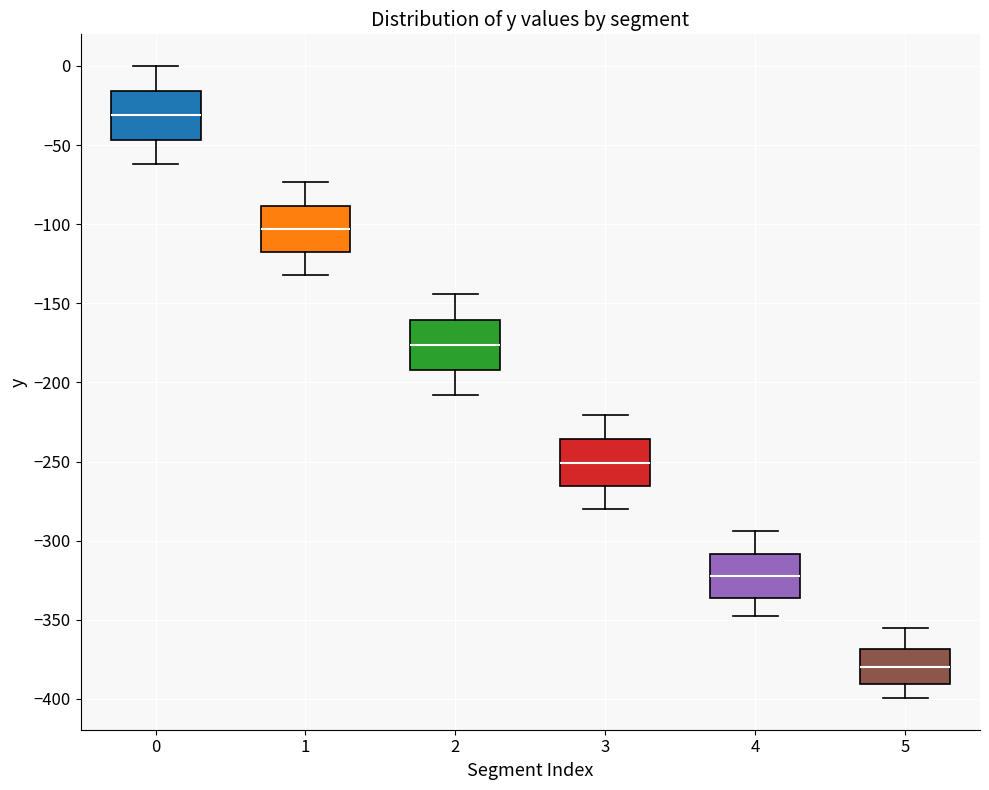

Reading left to right, transcribe this box plot: for each box, give where its median line is, the range the box spans, and where its two whiskers end, as read against the y-axis. The values are not printed on the chart, so give them approximately, as read against the axis.

0: median -30, box -45 to -15, whiskers -60 to 0
1: median -105, box -120 to -90, whiskers -130 to -75
2: median -175, box -190 to -160, whiskers -210 to -145
3: median -250, box -265 to -235, whiskers -280 to -220
4: median -320, box -335 to -310, whiskers -350 to -295
5: median -380, box -390 to -370, whiskers -400 to -355